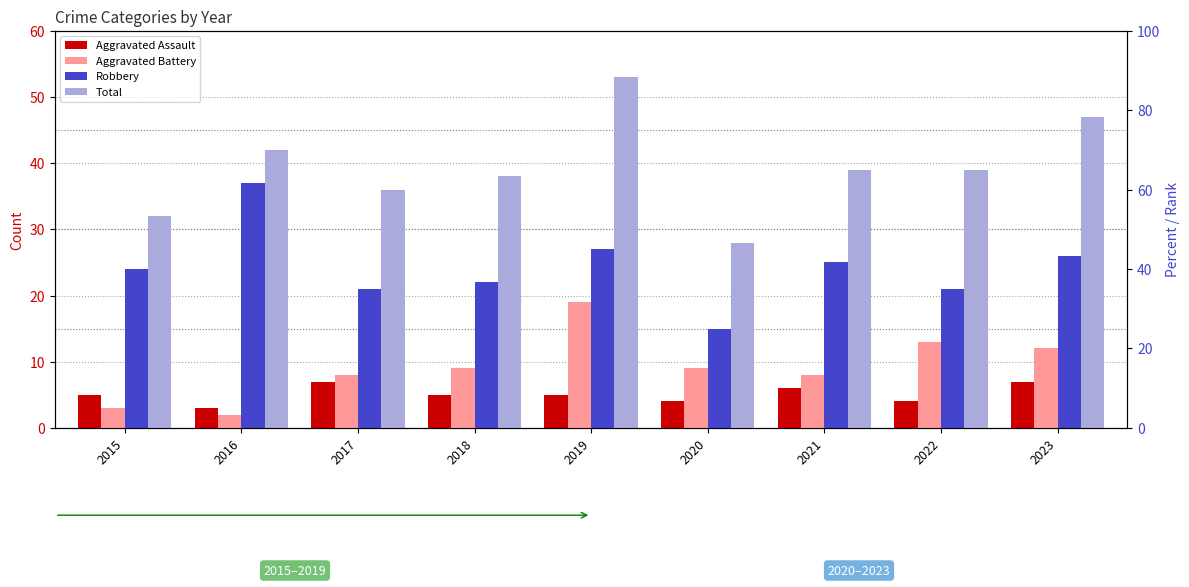

How many bars are there in total?

36